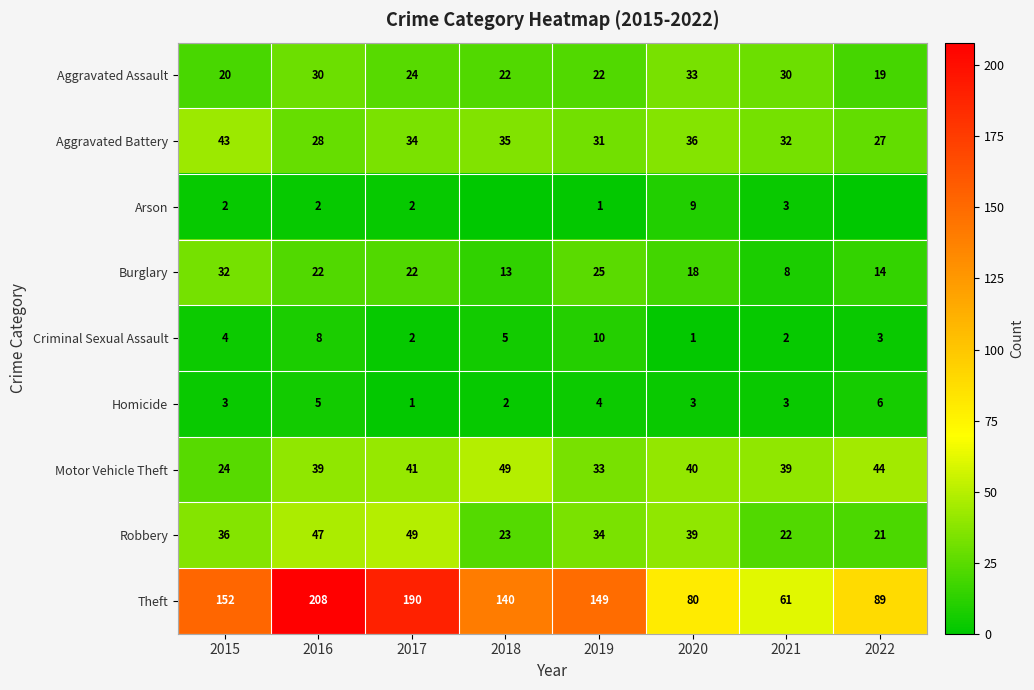

Between 2017 and 2015, which is larger?

2017